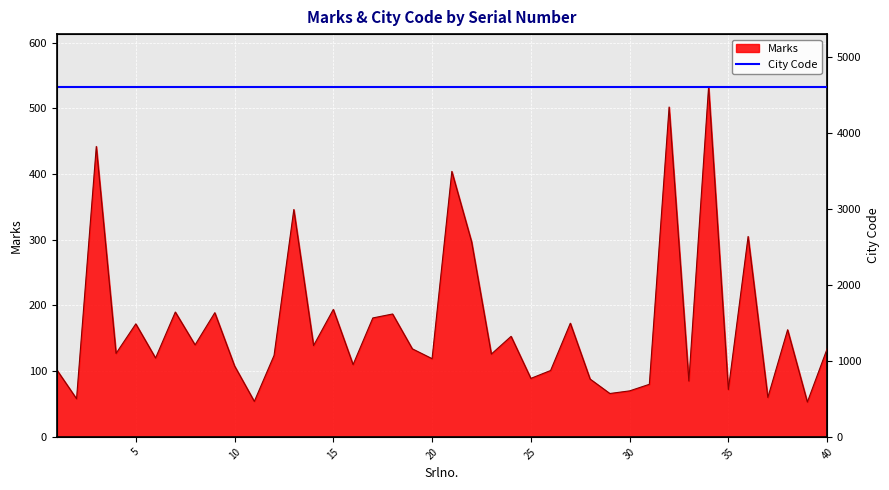

What is the difference between the maximum and minimum values?

480